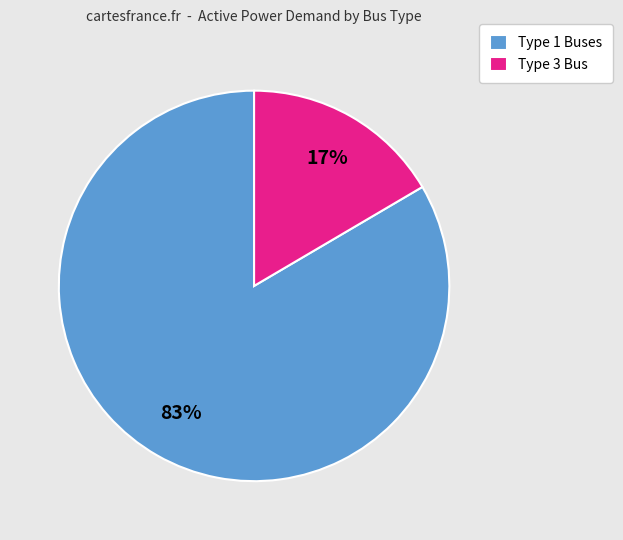

Rank the categories by value from highest to lowest.

Type 1 Buses, Type 3 Bus